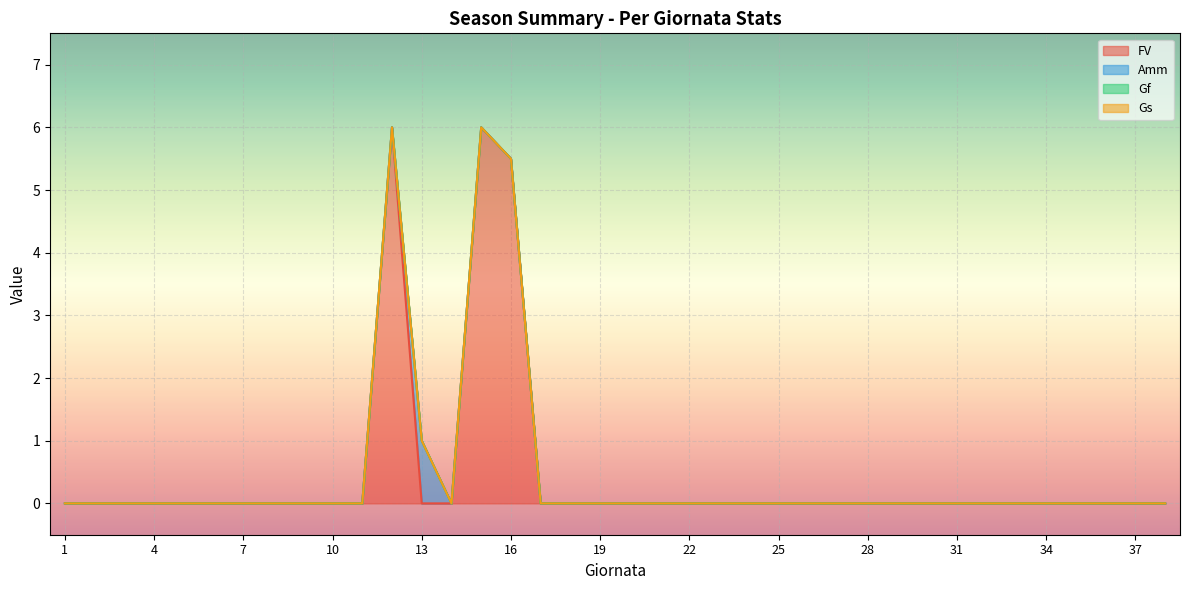

The FV series shows 0.0 at 38. True or false?

True